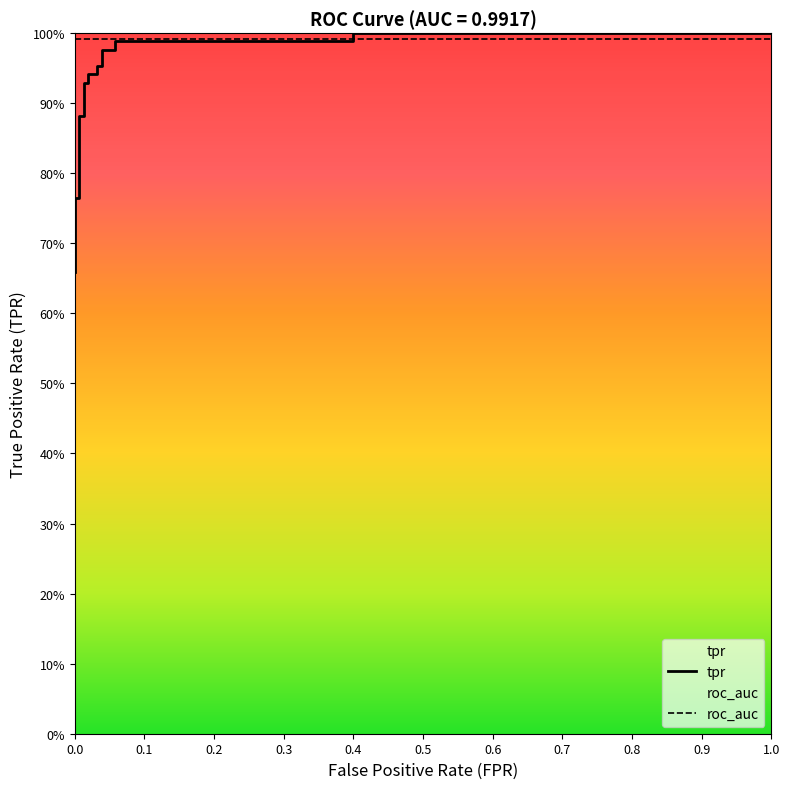

Is it true that tpr equals 1.0 at 1.0?

True